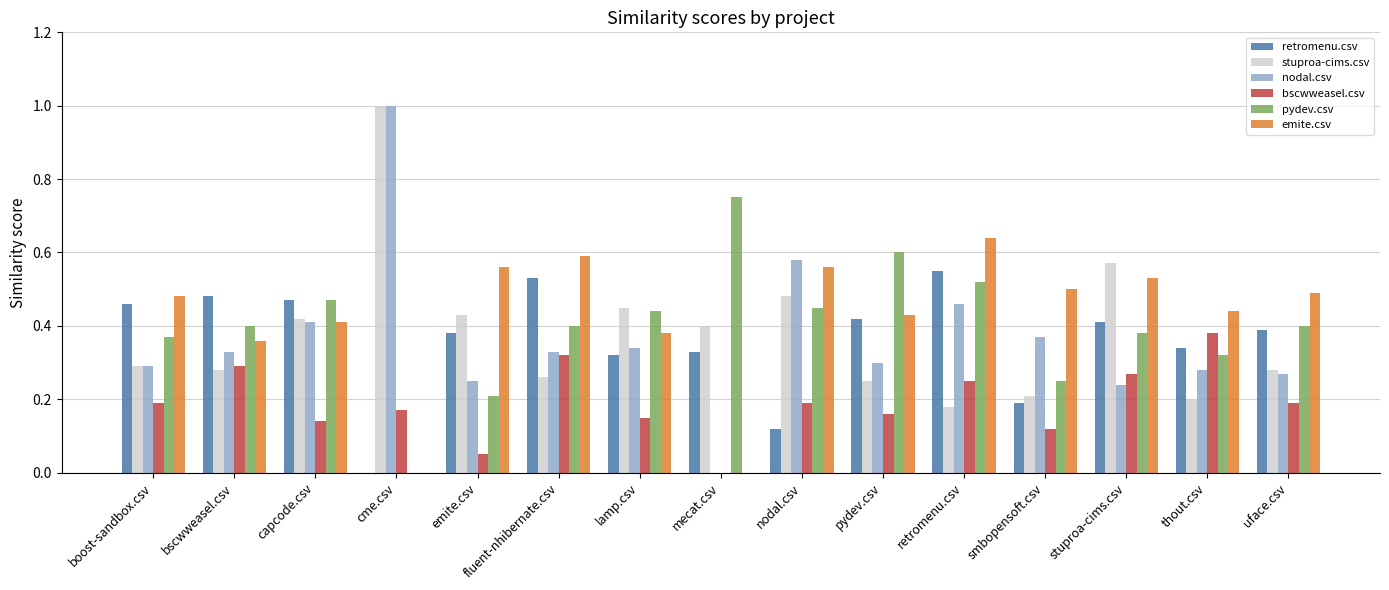

At which category is the sum across all series the highest?

retromenu.csv